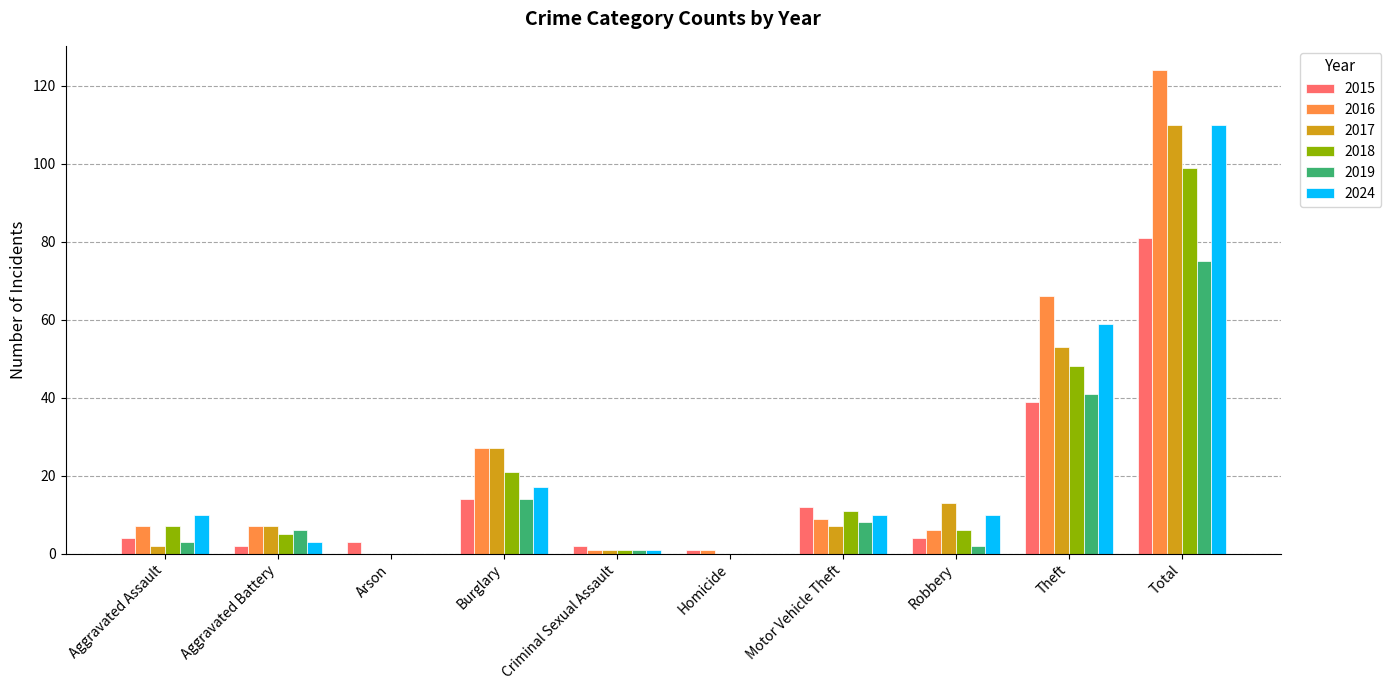

Which category has the highest value in the 2018 series?

Total